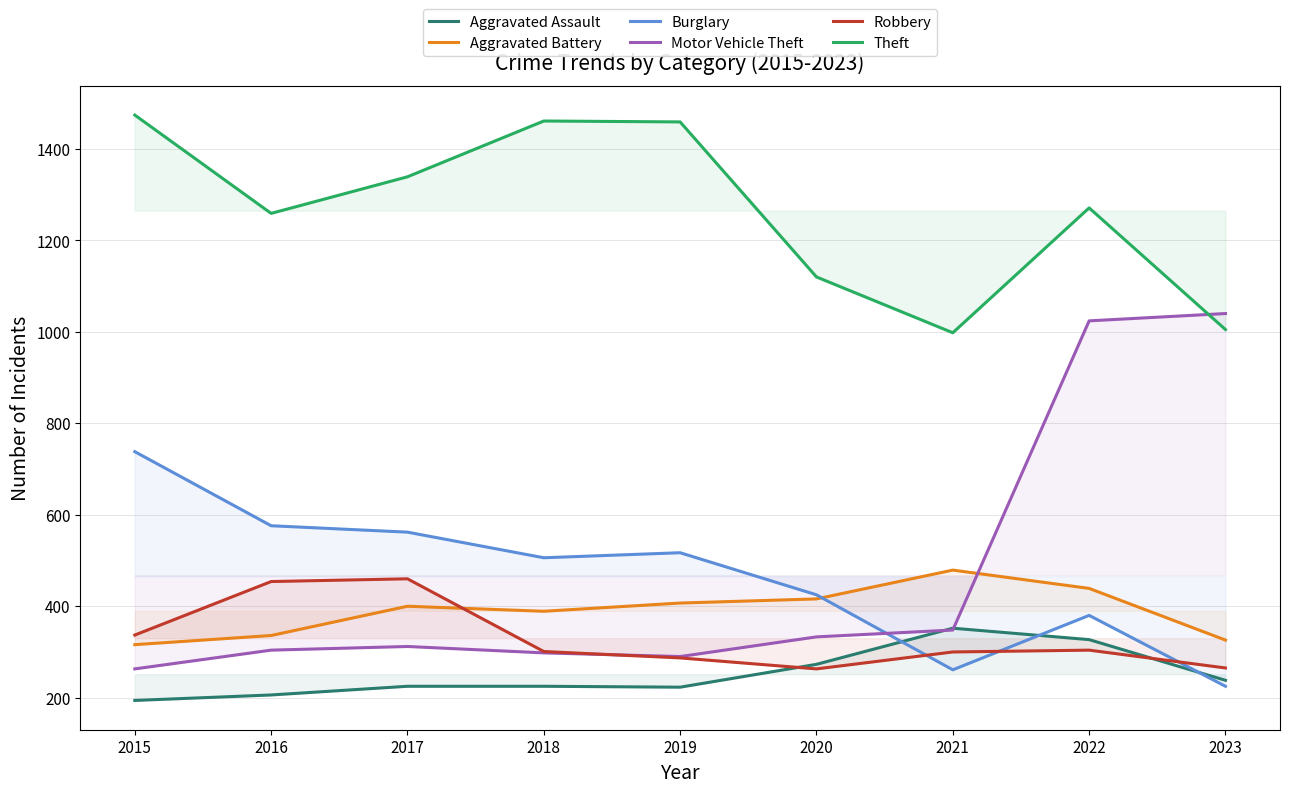

What is the minimum value for Aggravated Assault?

194